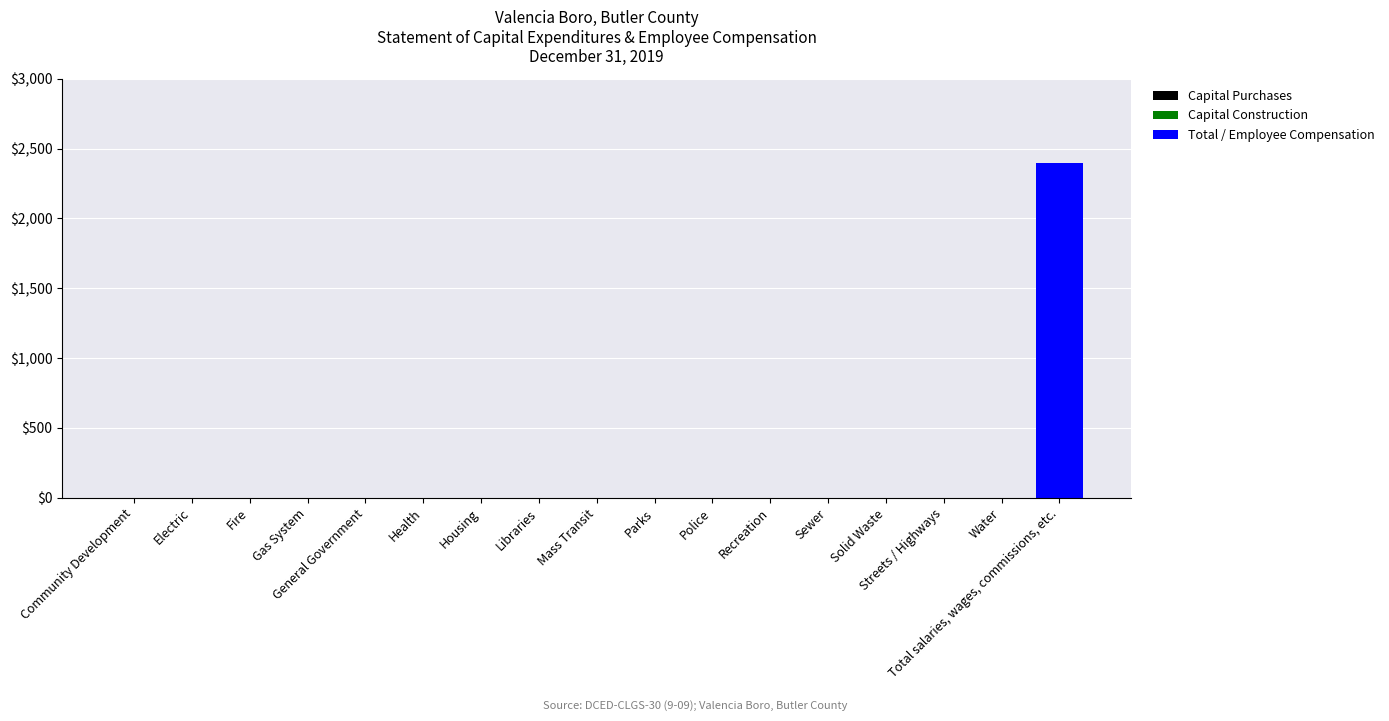

Is it true that the value at Gas System is -978?

False